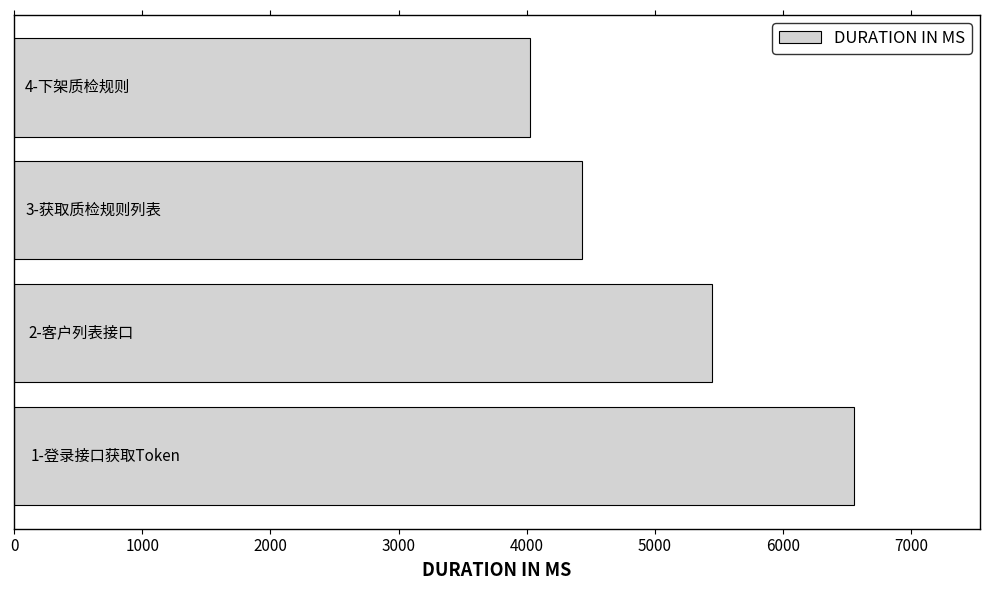

What is the smallest value displayed?

4026